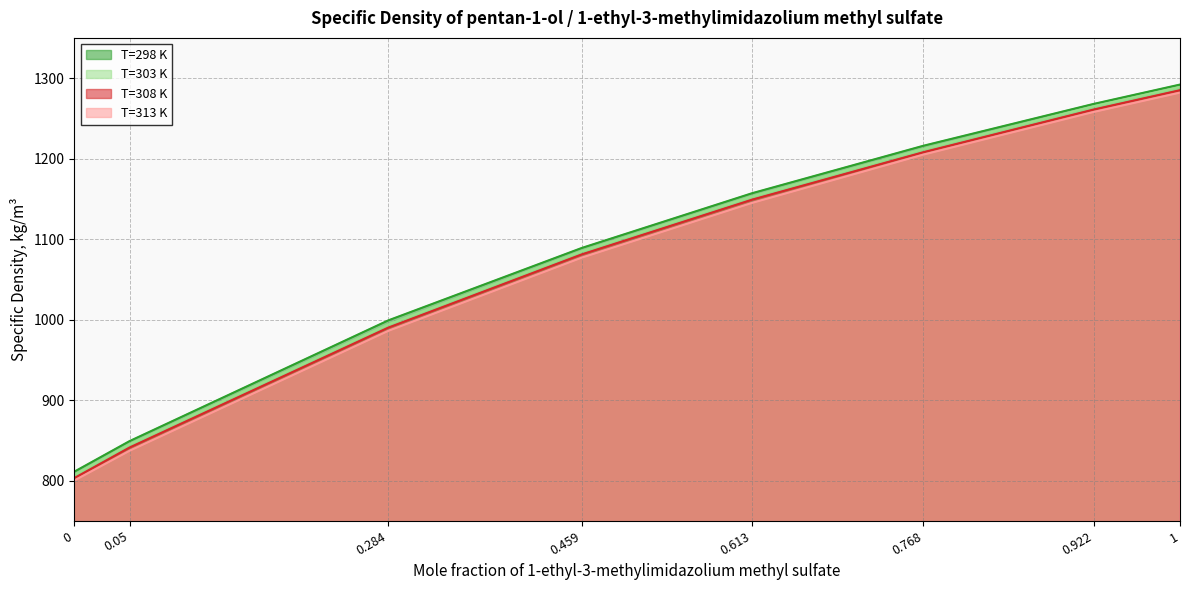

What is the maximum value for T=298 K?

1292